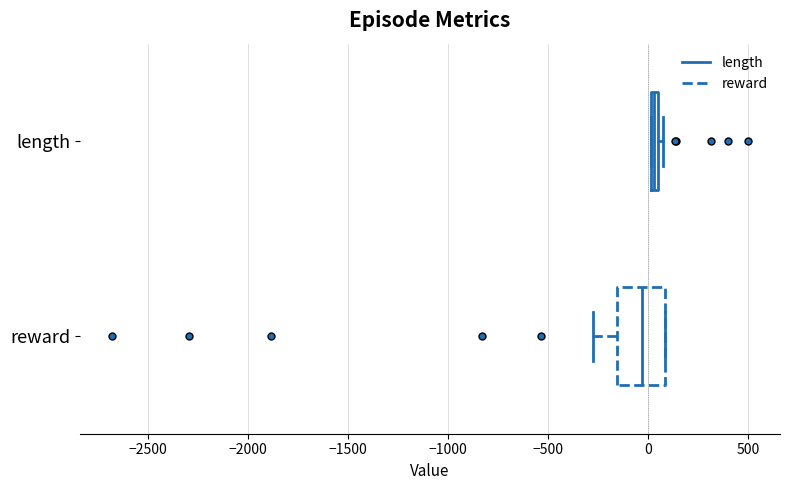

Where does the left whisker of the box for reward end on the x-axis? The values are not printed on the chart, so give them approximately, as read against the axis.

-250